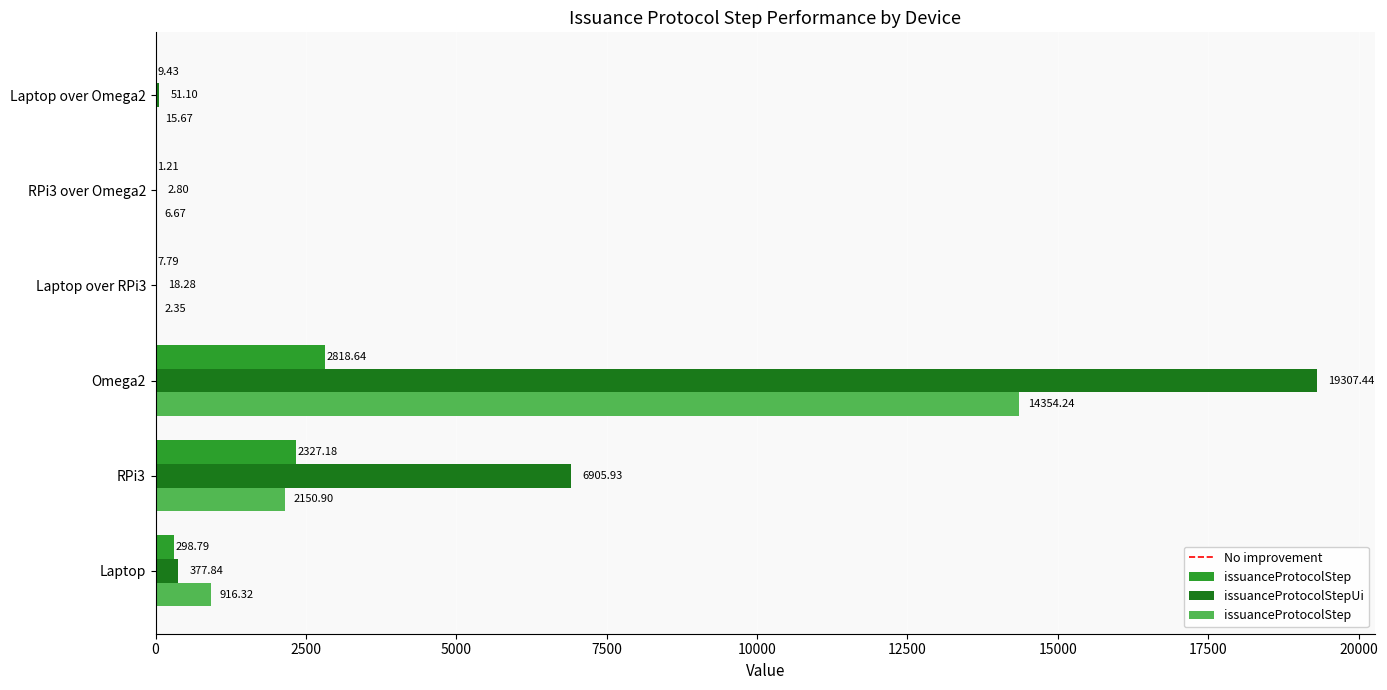

At which category is the sum across all series the highest?

Omega2